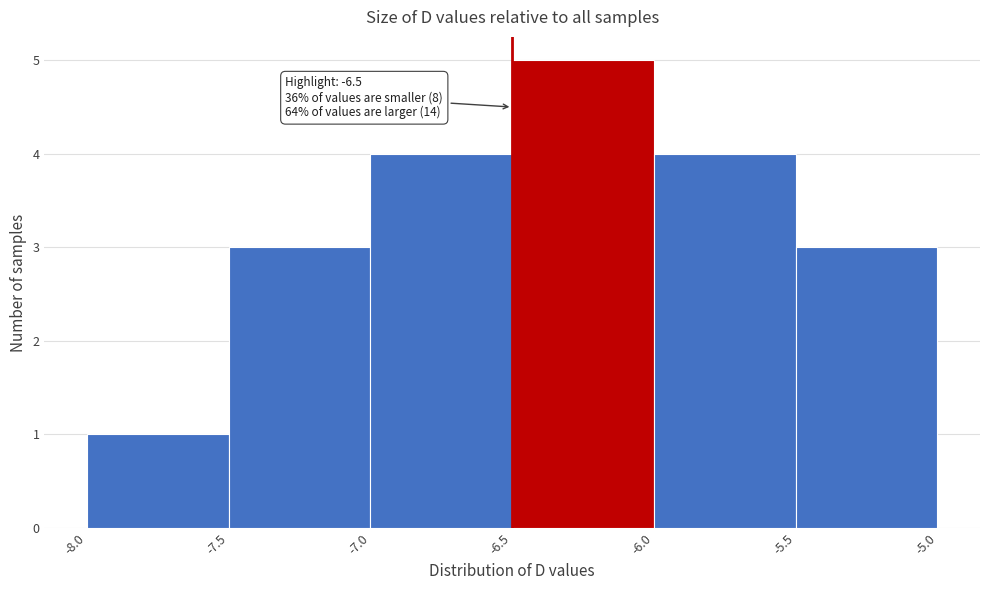

Which range on the x-axis has the tallest bar?

-6.5 to -6.0